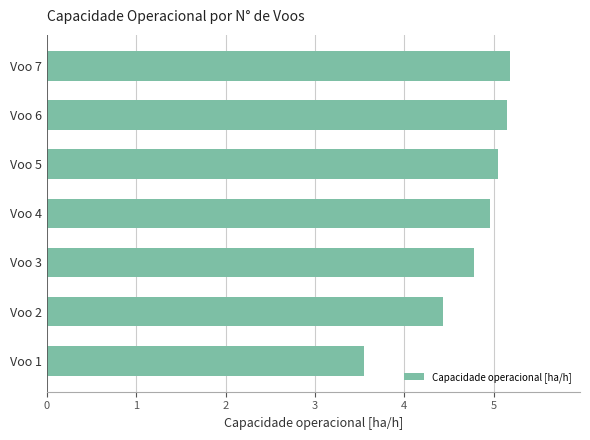

What is the sum of the values at Voo 1 and Voo 6?

8.7